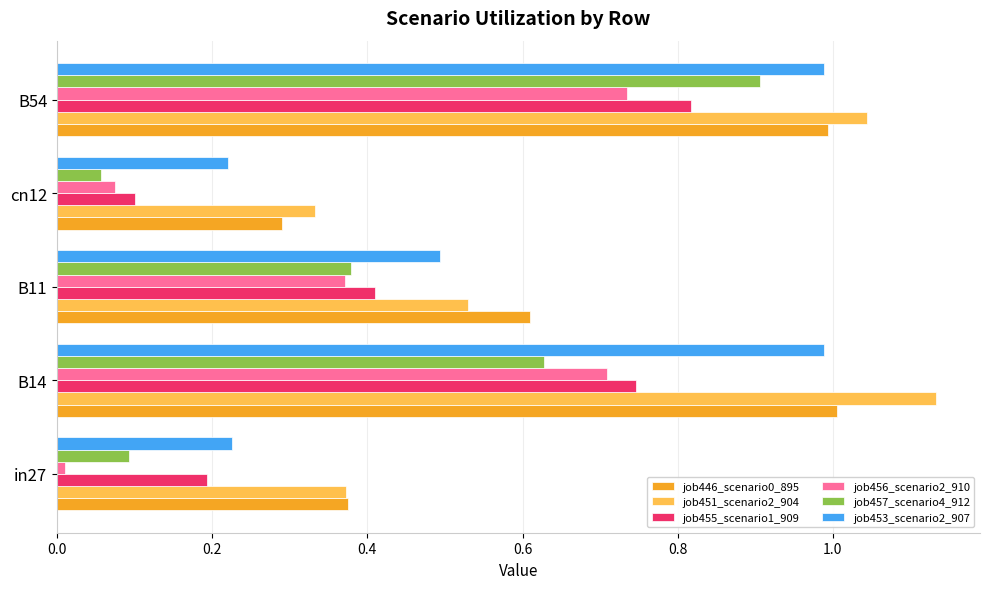

The value of job457_scenario4_912 at B54 is 1.5. True or false?

False